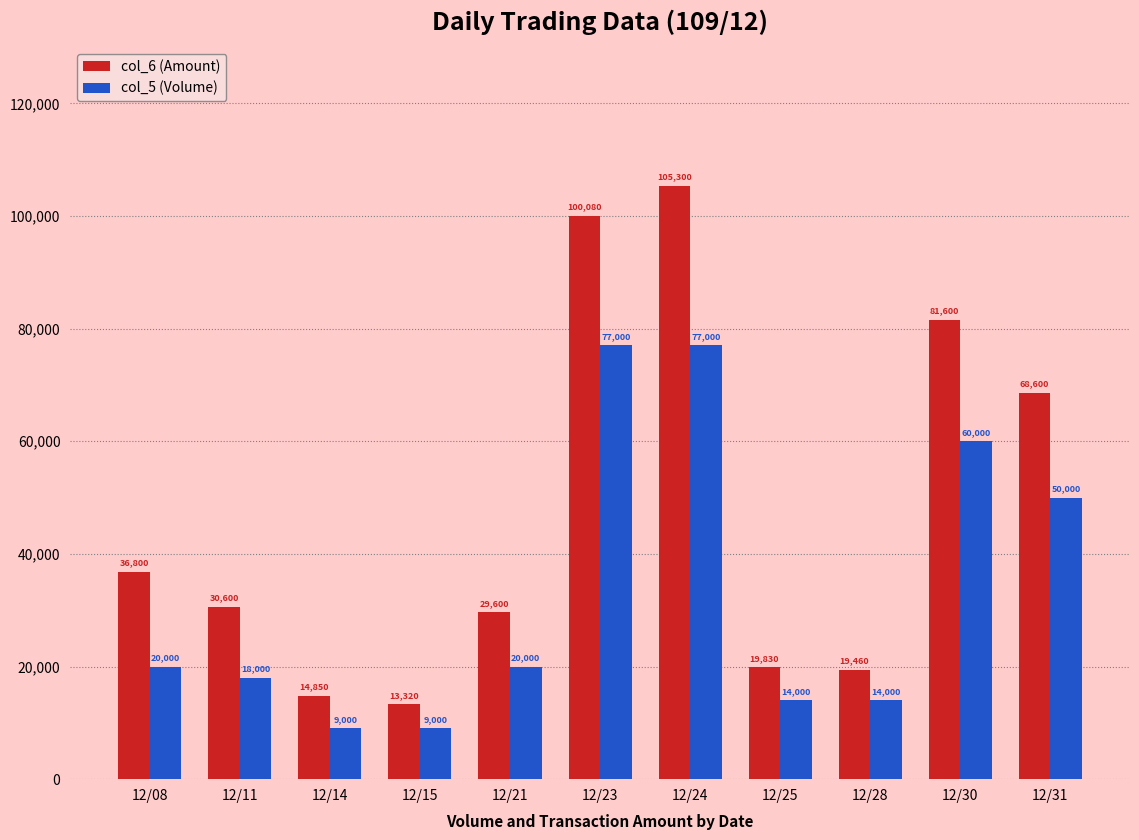

How many bars are there in each group?

2